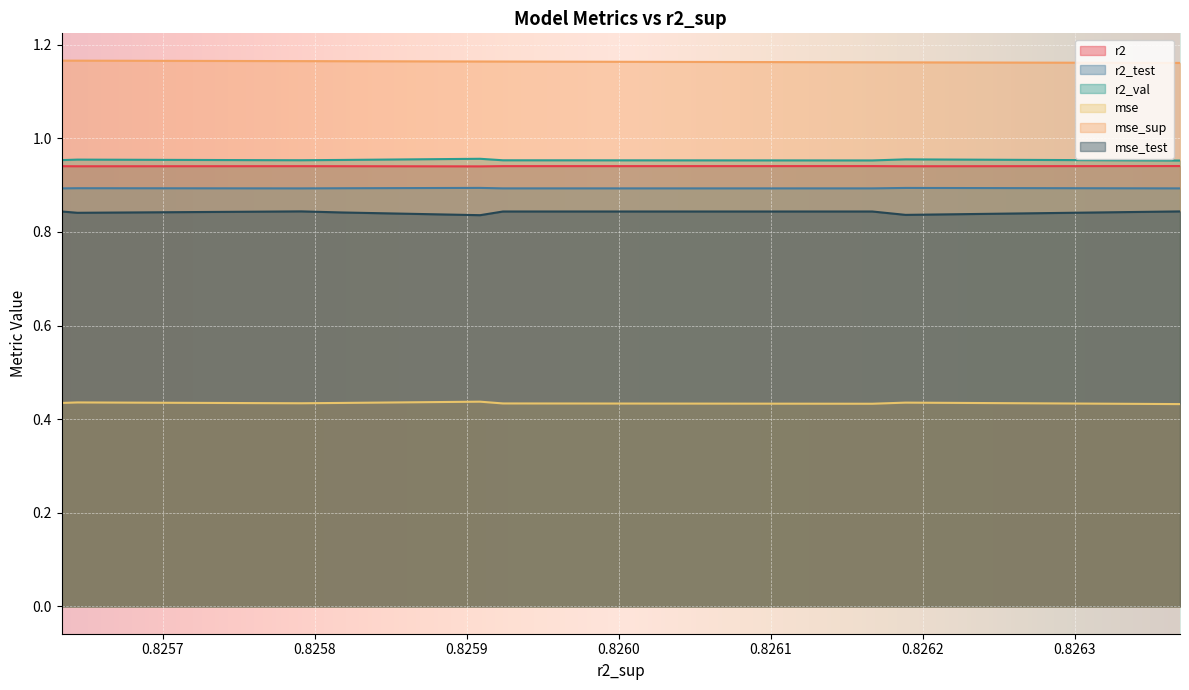

True or false: mse_sup and r2_val intersect in this chart.

False